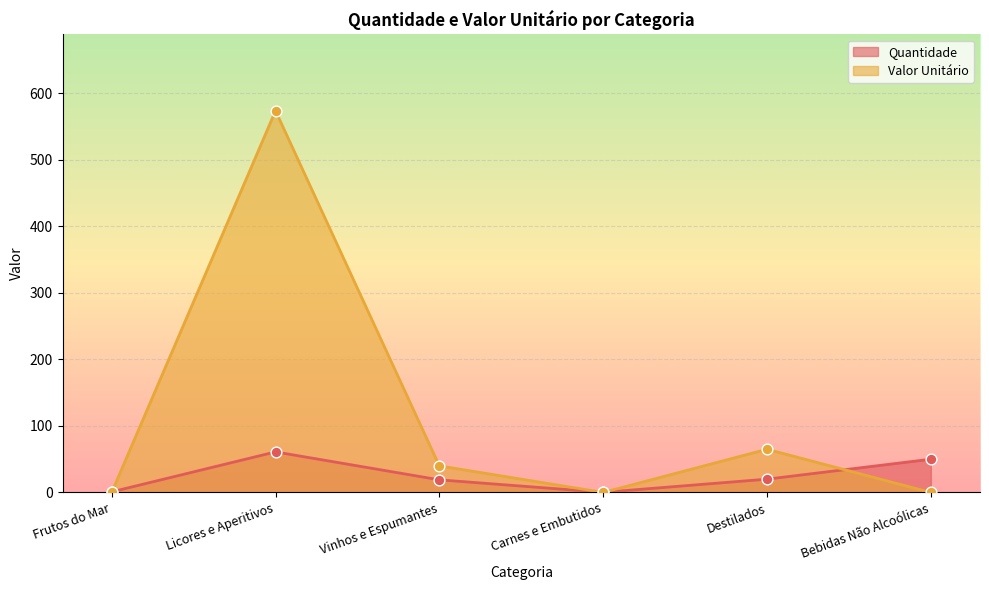

Is the value of Quantidade at Licores e Aperitivos greater than the value of Valor Unitário at Licores e Aperitivos?

No